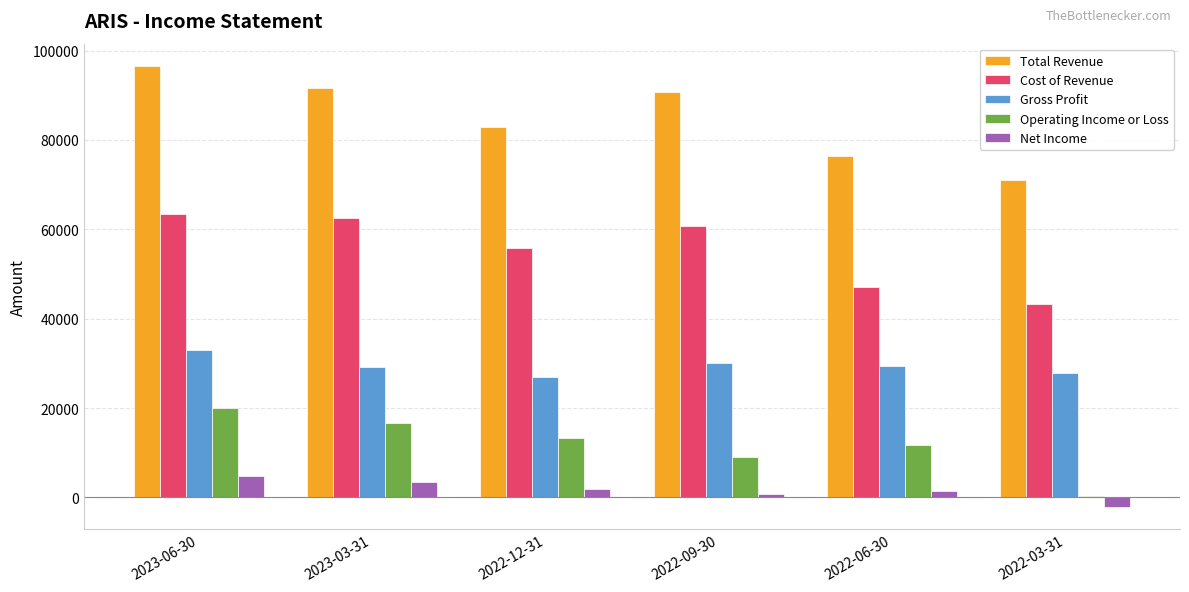

Which series has the largest total across all categories?

Total Revenue